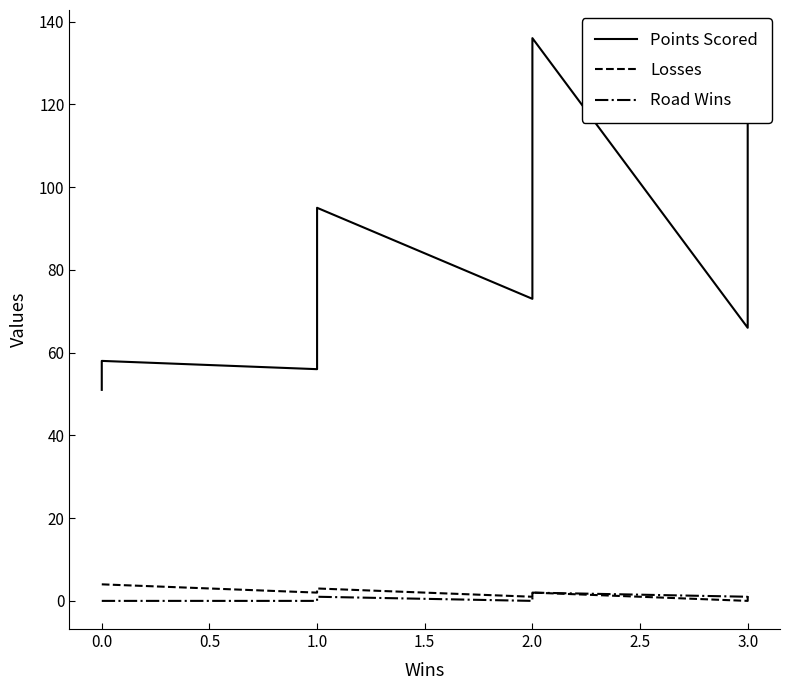

In Points Scored, how many points are lower than both neighbors (excluding endpoints)?

3